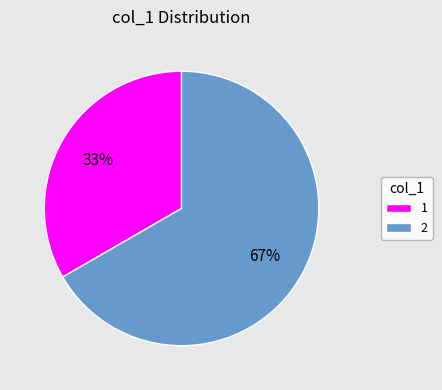

Is 2 the majority of the pie?

Yes